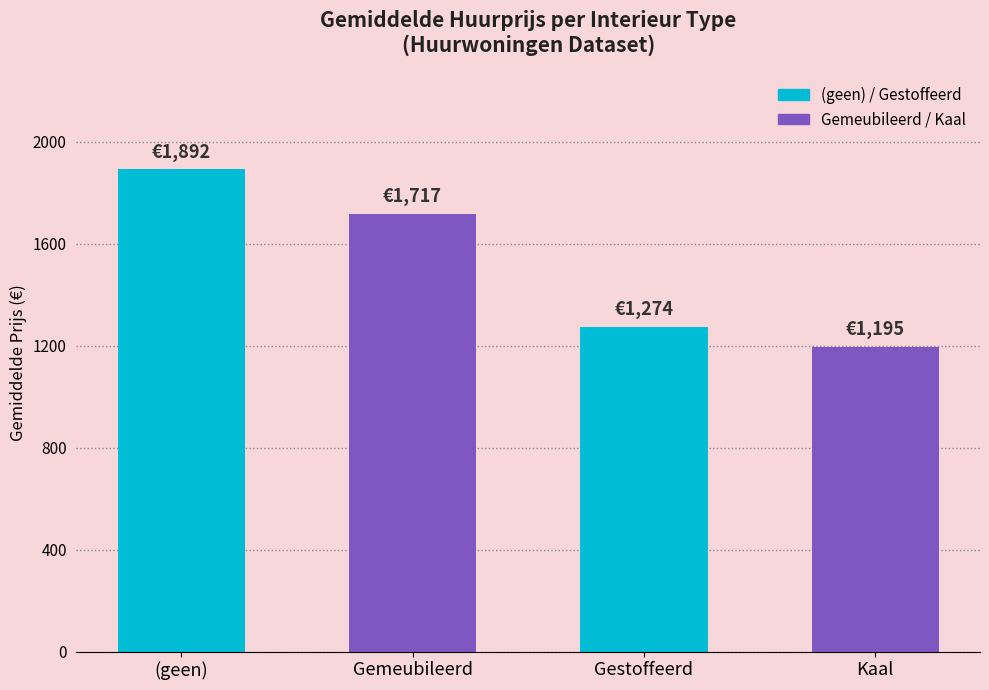

Reading left to right, extract all data points from this chart.

1892	1717	1274	1195